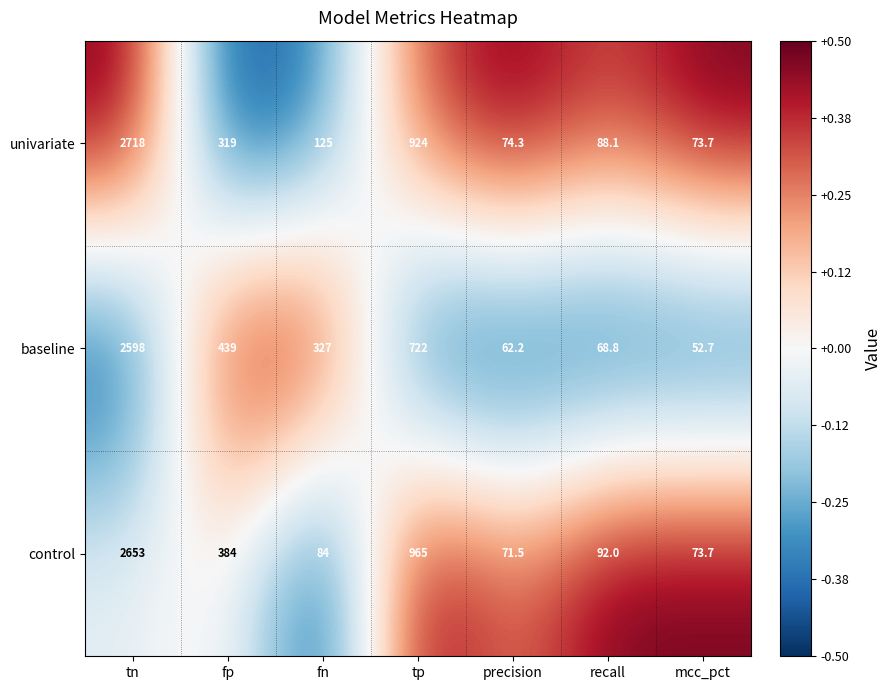

Read the univariate value at fp.

319.0